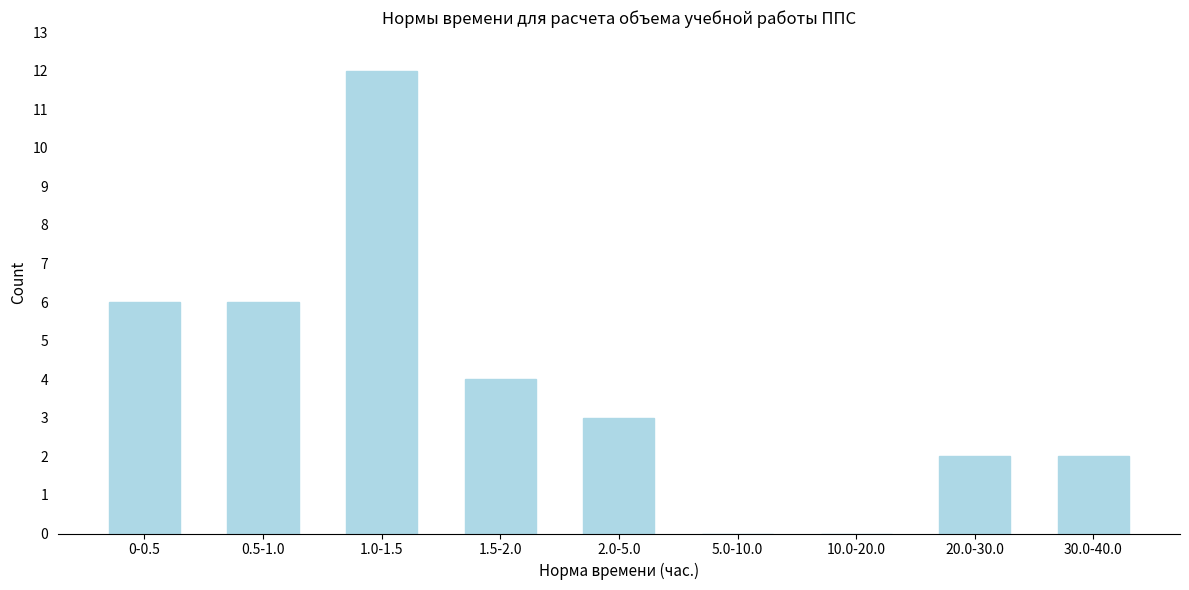

Reading left to right, list all the values displayed in this chart.

0-0.5=6	0.5-1.0=6	1.0-1.5=12	1.5-2.0=4	2.0-5.0=3	5.0-10.0=0	10.0-20.0=0	20.0-30.0=2	30.0-40.0=2